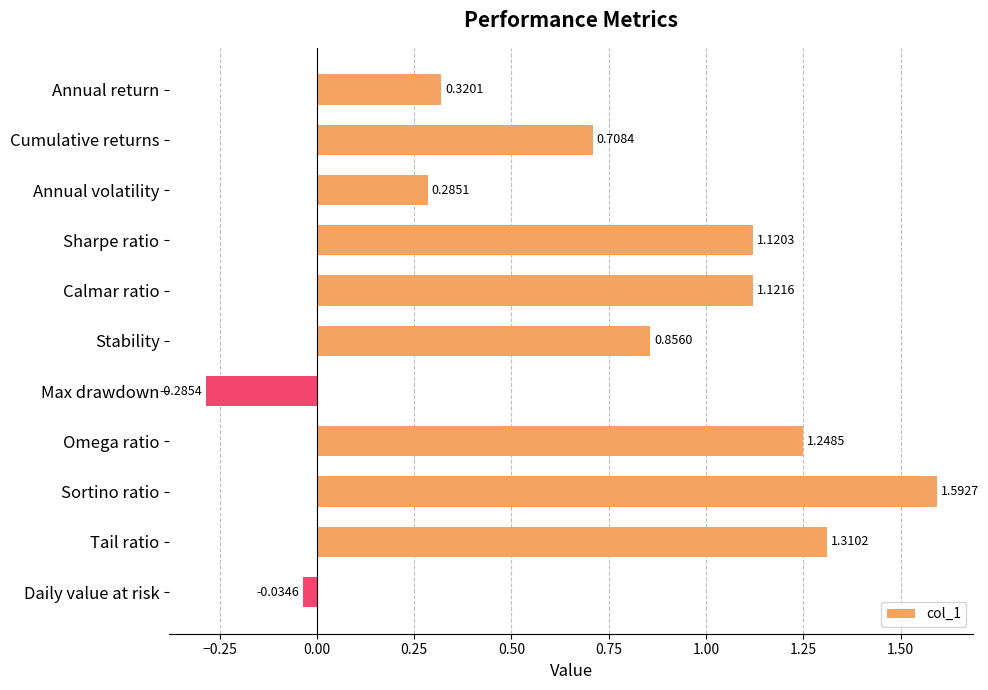

What is the change in value from Max drawdown to Sortino ratio?

+1.9